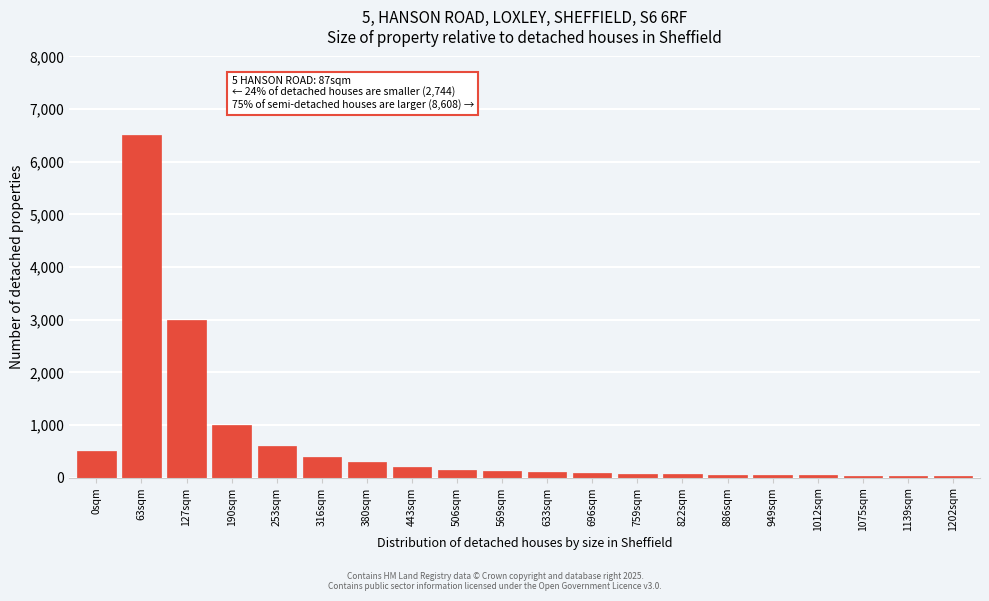

What is the greatest value displayed?

6500